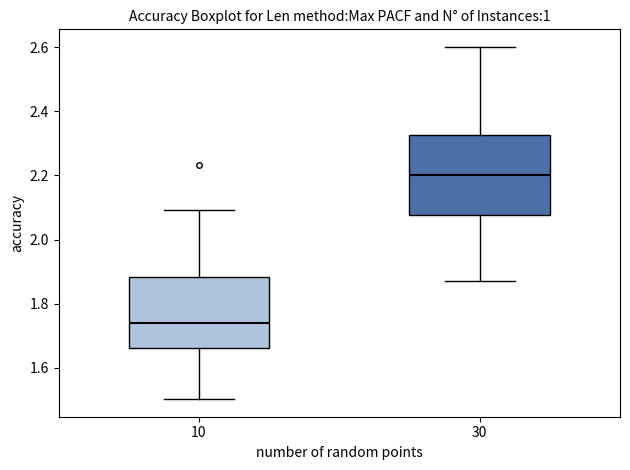

Where does the lower whisker of the box at x = 10 end on the y-axis? The values are not printed on the chart, so give them approximately, as read against the axis.

1.50